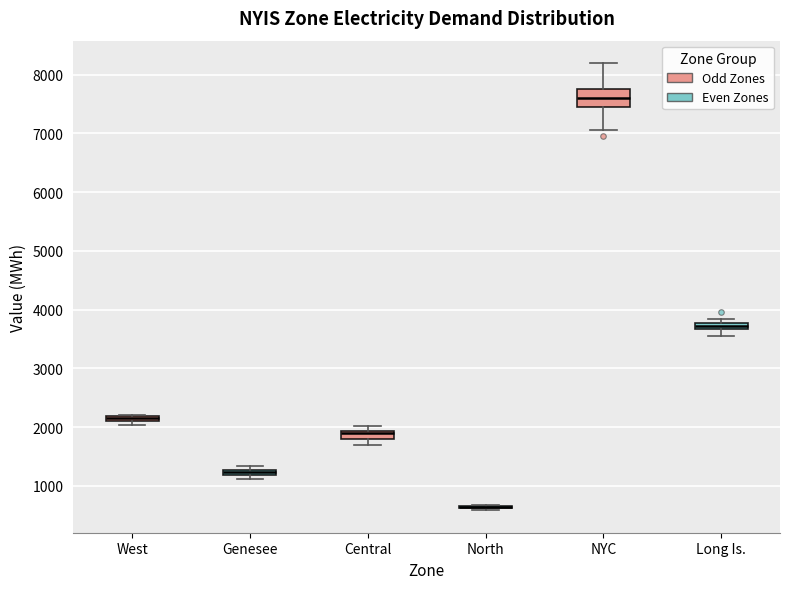

Where is the upper edge of the box for West on the y-axis? The values are not printed on the chart, so give them approximately, as read against the axis.

2200